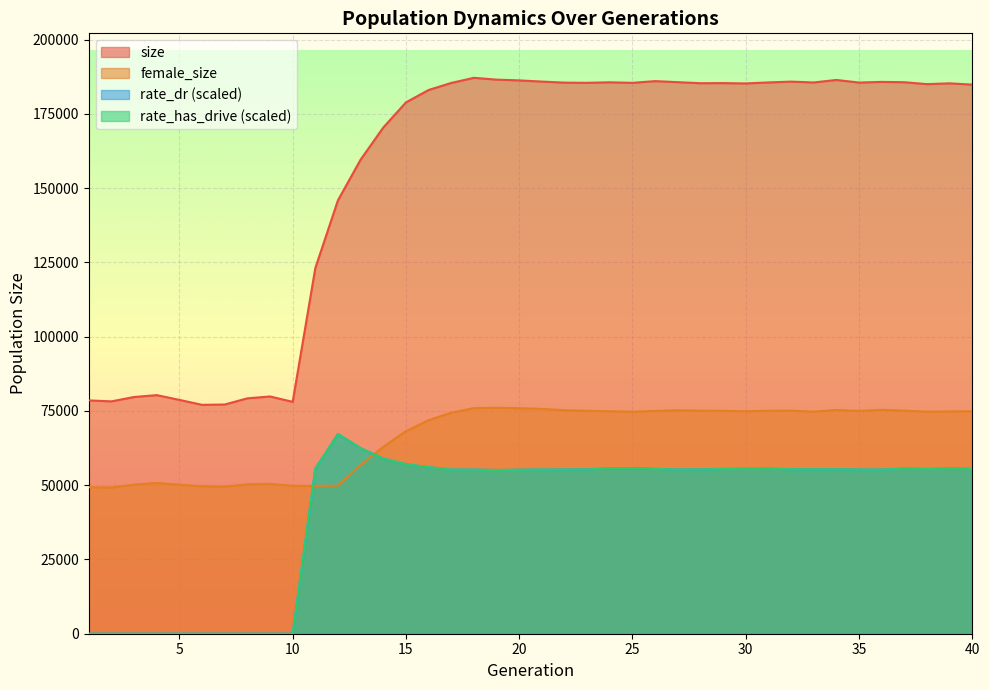

In size, how many points are lower than both neighbors (excluding endpoints)?

10